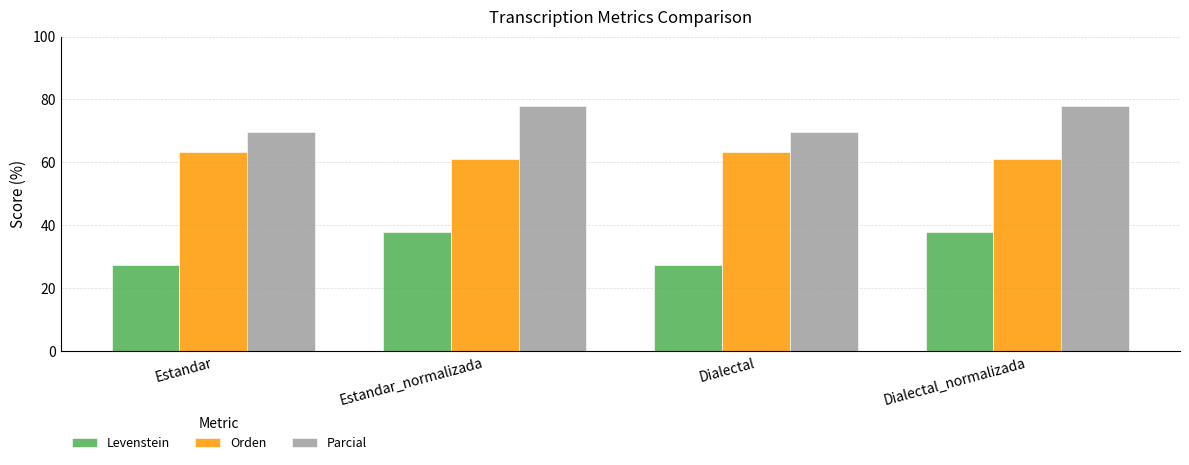

What is the greatest value displayed?

77.8